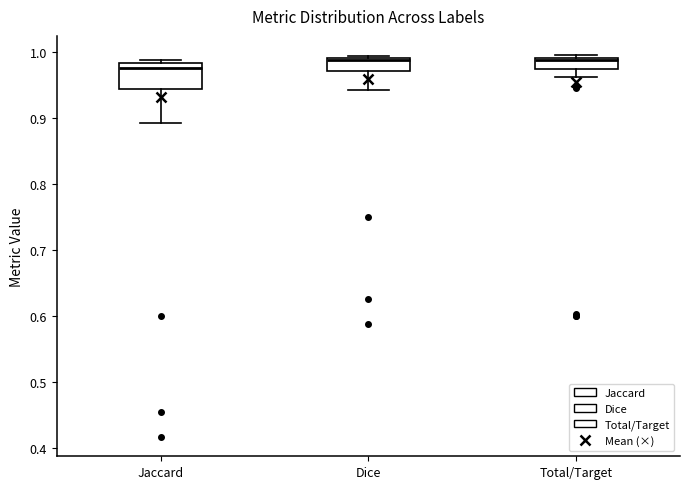

Comparing the boxes themselves (not the whiskers), which one is the tallest?

Jaccard